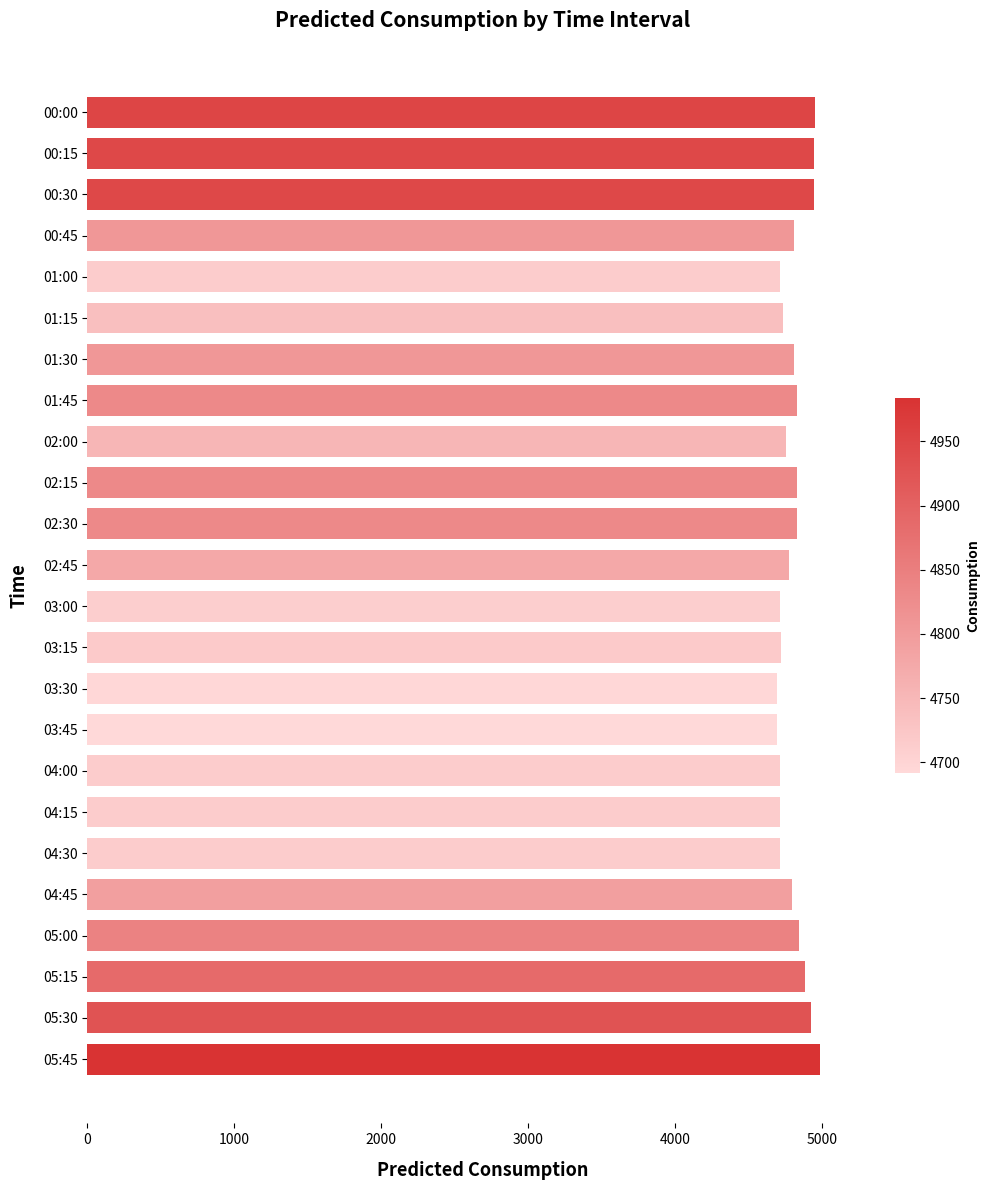

Is it true that the value at 02:00 is 4752.3?

True